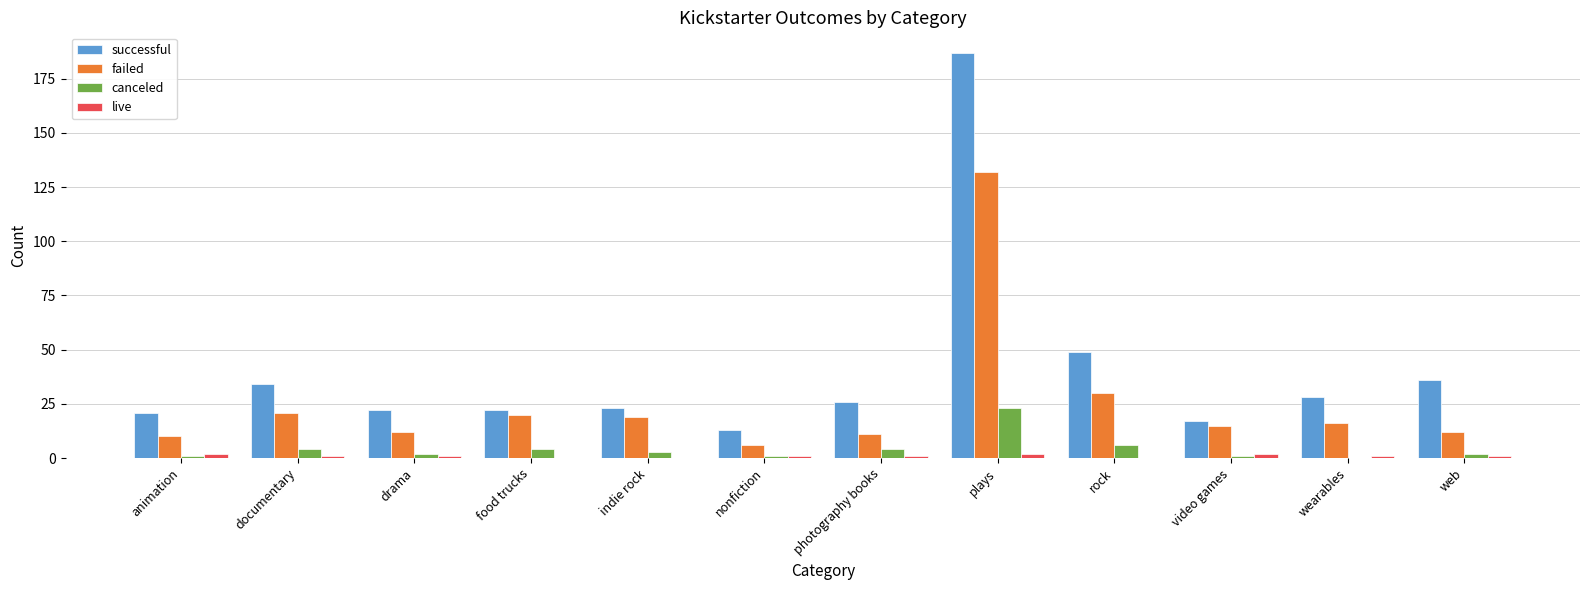

Reading left to right, extract all data points from this chart.

successful: animation=21	documentary=34	drama=22	food trucks=22	indie rock=23	nonfiction=13	photography books=26	plays=187	rock=49	video games=17	wearables=28	web=36
failed: animation=10	documentary=21	drama=12	food trucks=20	indie rock=19	nonfiction=6	photography books=11	plays=132	rock=30	video games=15	wearables=16	web=12
canceled: animation=1	documentary=4	drama=2	food trucks=4	indie rock=3	nonfiction=1	photography books=4	plays=23	rock=6	video games=1	wearables=0	web=2
live: animation=2	documentary=1	drama=1	food trucks=0	indie rock=0	nonfiction=1	photography books=1	plays=2	rock=0	video games=2	wearables=1	web=1